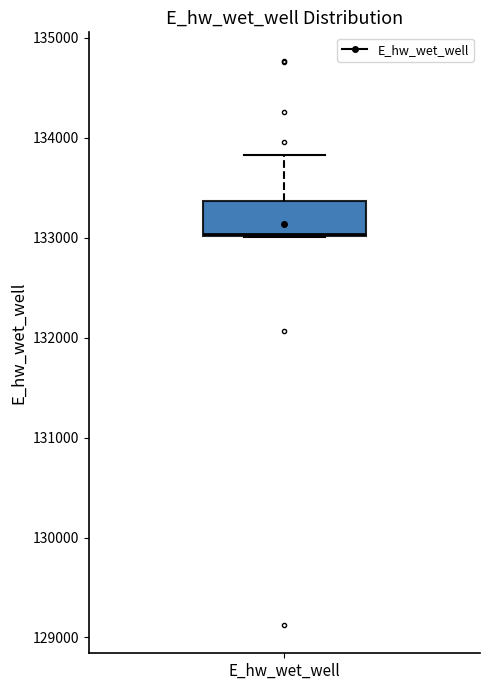

Read this box plot against the y-axis: the position of the median line, the range covered by the box, and the ends of both whiskers. The values are not printed on the chart, so give them approximately, as read against the axis.

median 133000, box 133000 to 133400, whiskers 133000 to 133800